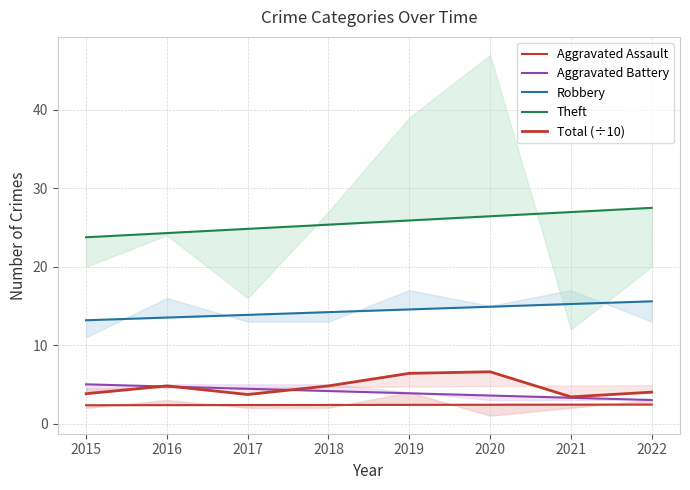

At which category is the sum across all series the highest?

2020